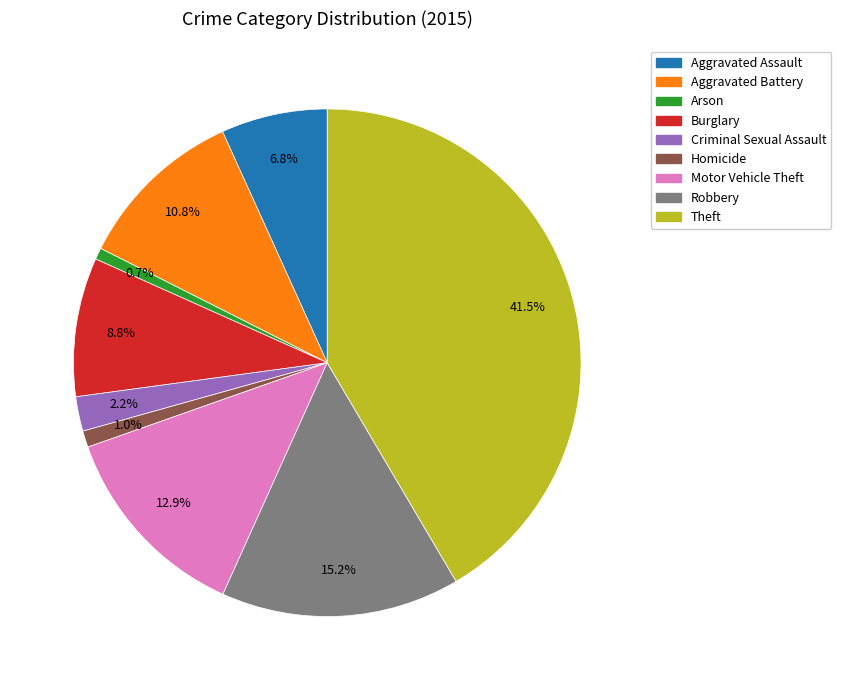

Between Motor Vehicle Theft and Theft, which is larger?

Theft